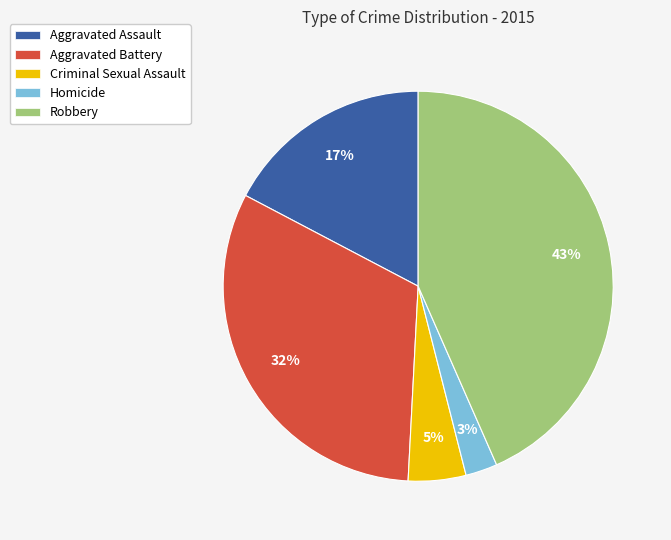

Does any single category account for the majority?

No